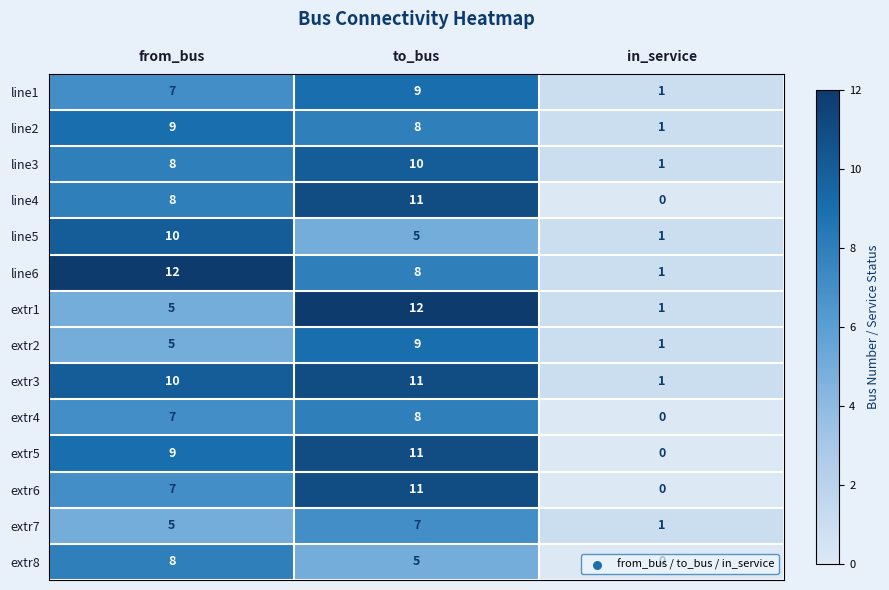

What is the average value of the line5 series?

5